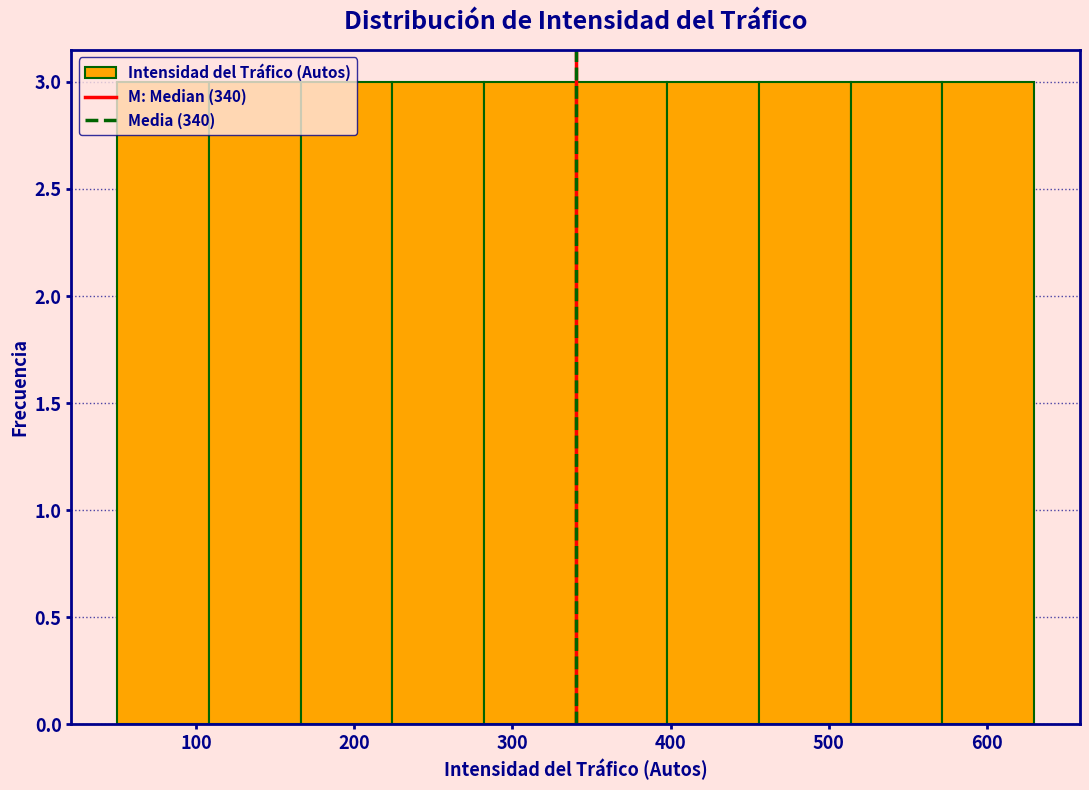

Reading left to right, transcribe this chart: for each bar, give the range it covers on the x-axis and its height. Neither the bar edges nor the heights are printed on the chart, so give them approximately, as read against the axes.

50 to 108: 3
108 to 166: 3
166 to 224: 3
224 to 282: 3
282 to 340: 3
340 to 398: 3
398 to 456: 3
456 to 514: 3
514 to 572: 3
572 to 630: 3